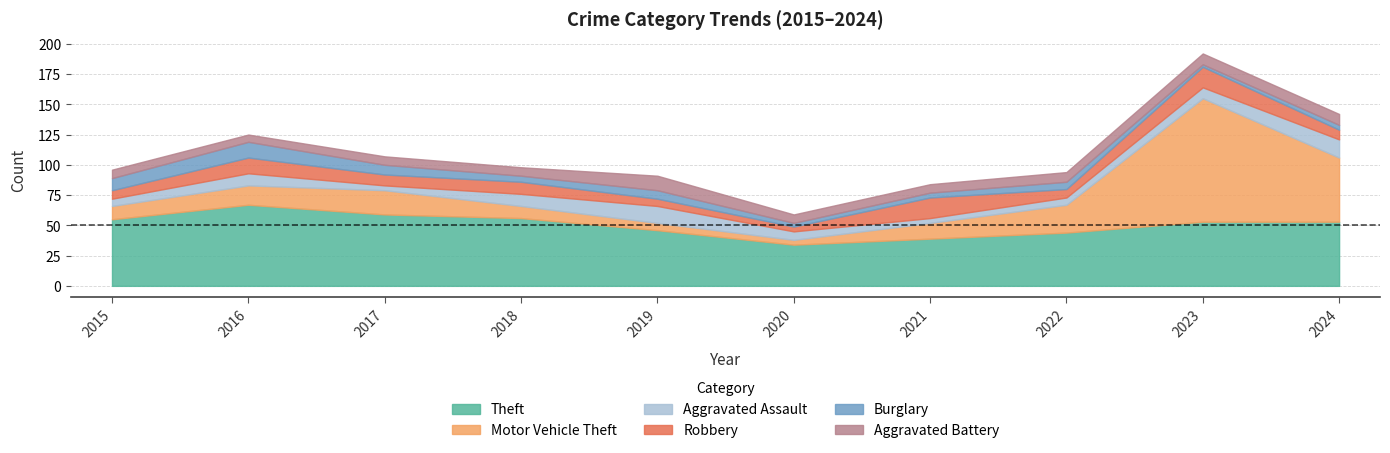

What is the difference between the maximum and minimum values in the Aggravated Battery series?

6